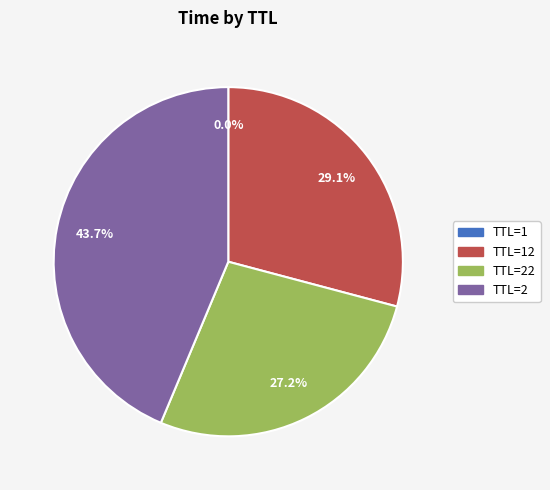

What is the largest slice in the pie chart?

TTL=2